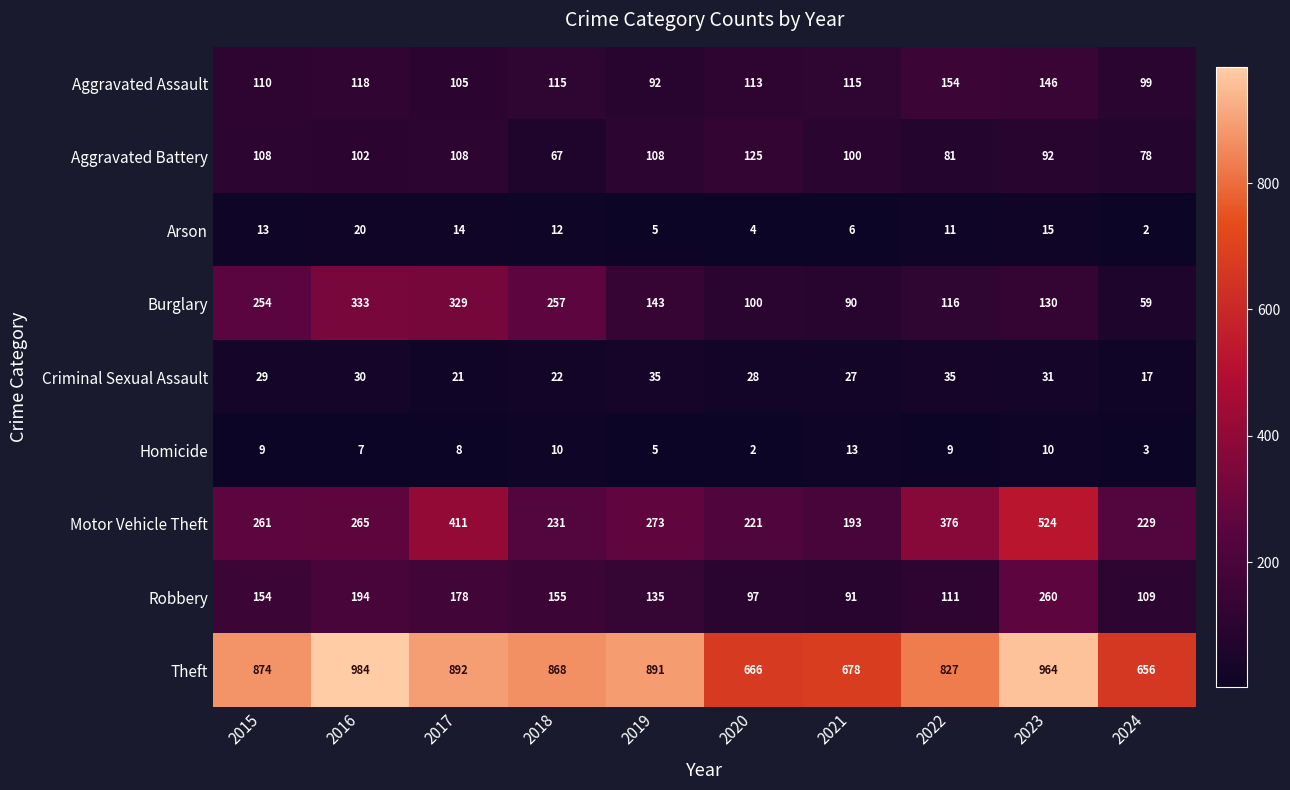

Which series has the widest spread of values?

Motor Vehicle Theft